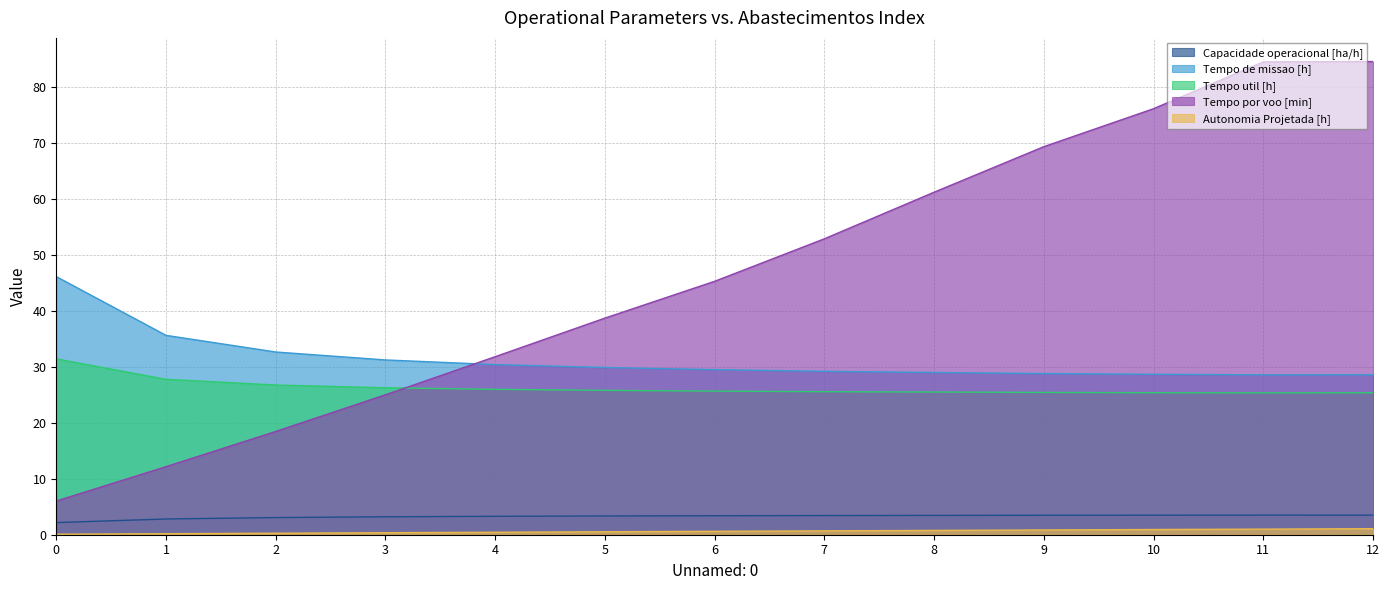

What is the minimum value for Tempo de missao [h]?

28.6